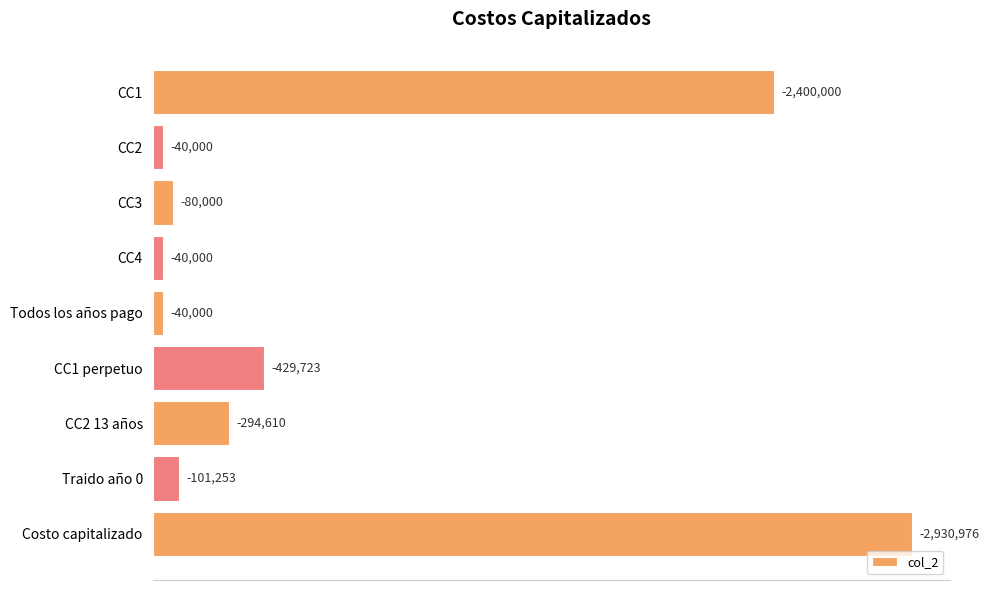

What is the average value?

706284.6